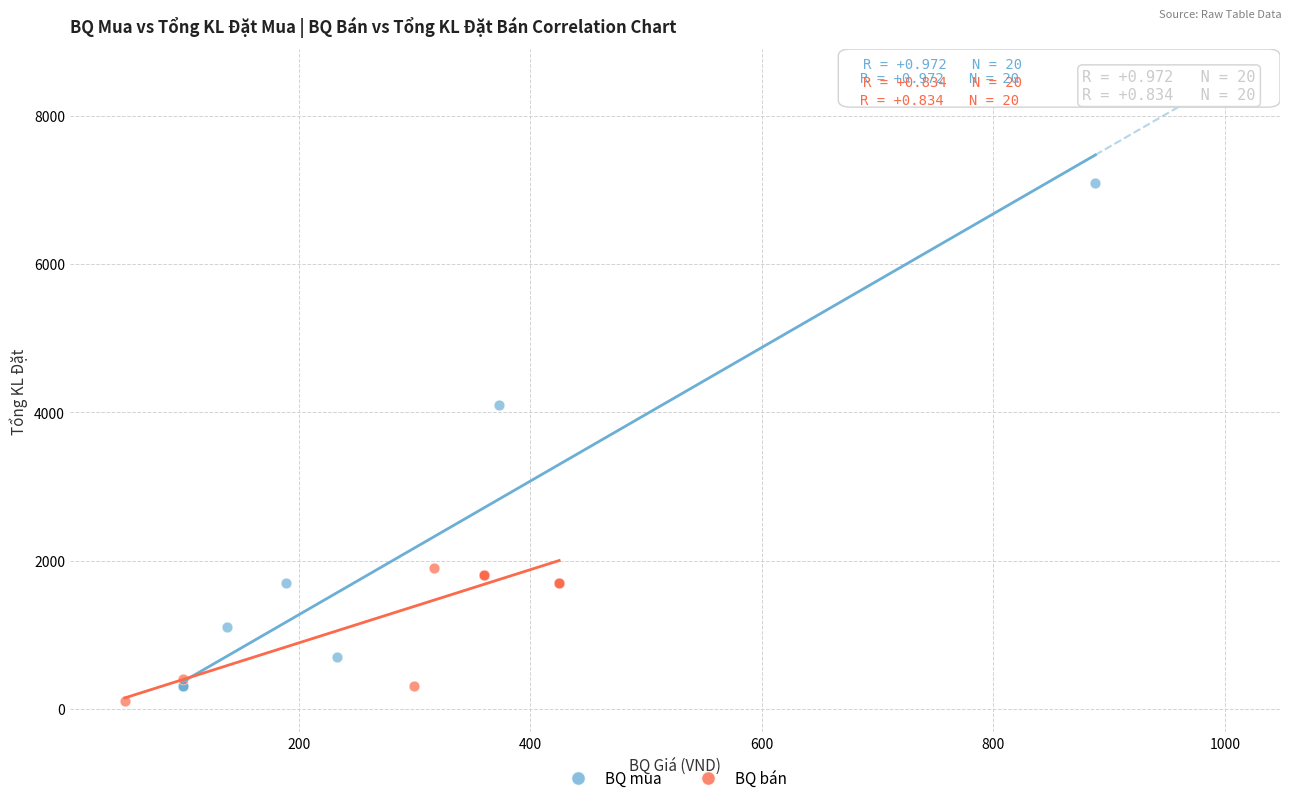

Which series reaches the maximum Y coordinate?

BQ mua